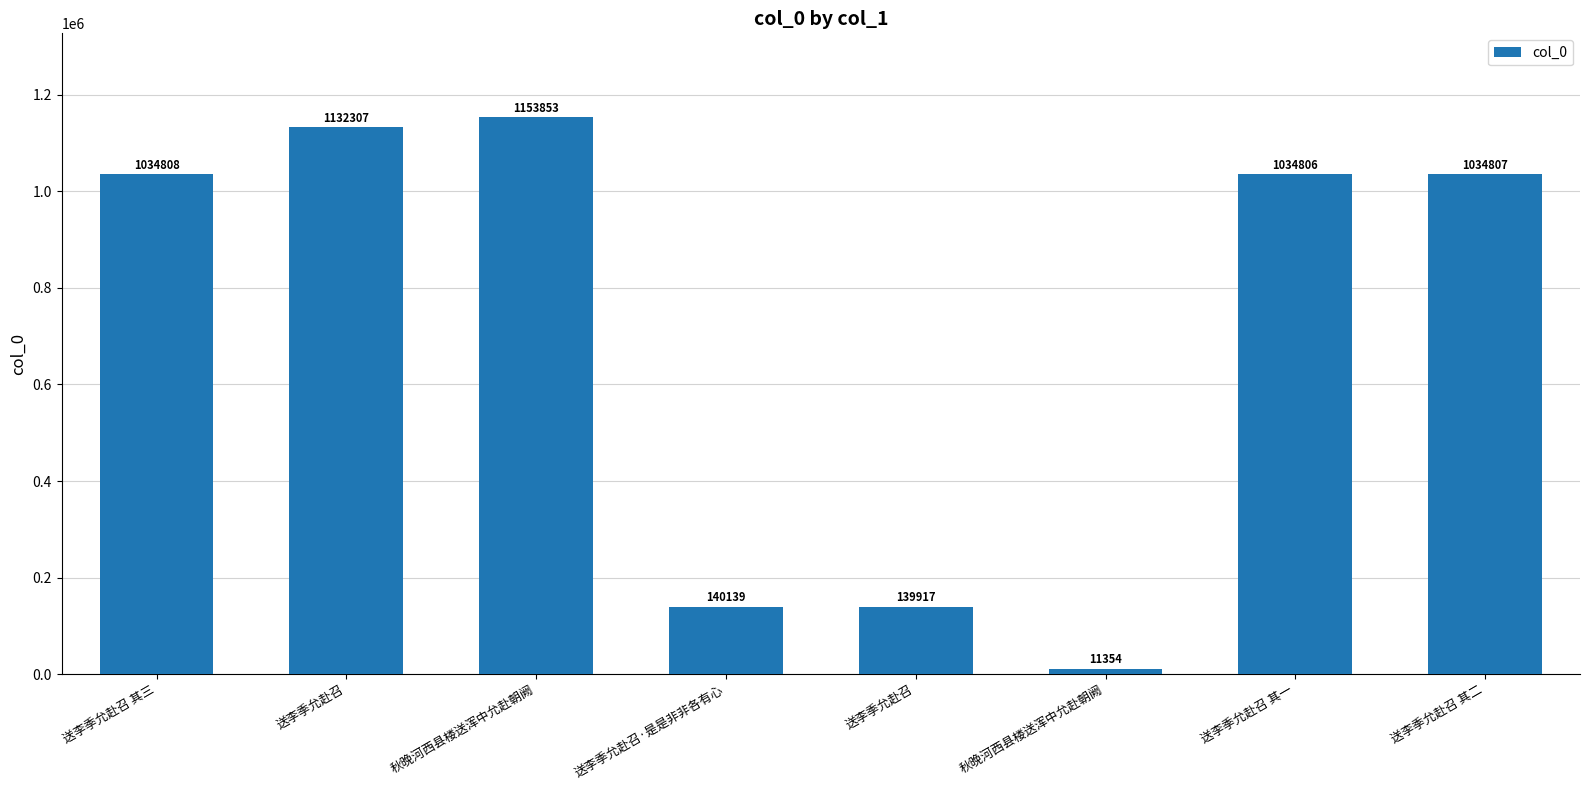

How many values are below 1034807?

4